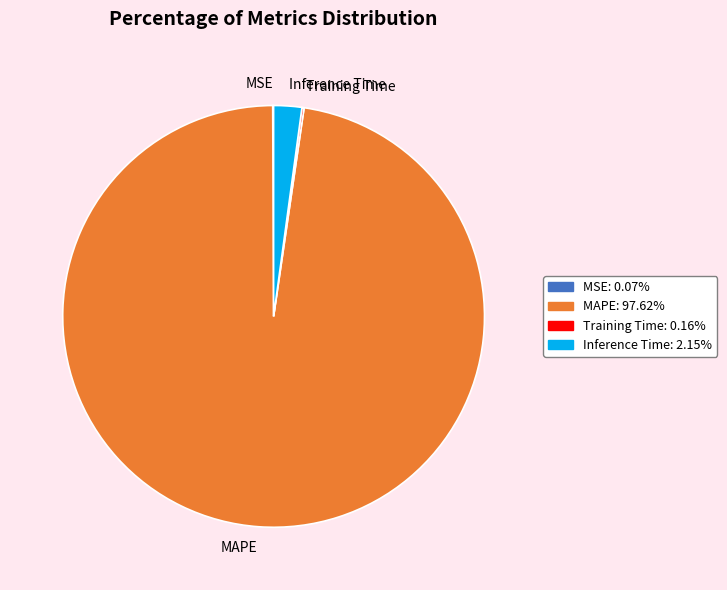

Approximately how many times larger is the value at MAPE compared to Inference Time?

45.4